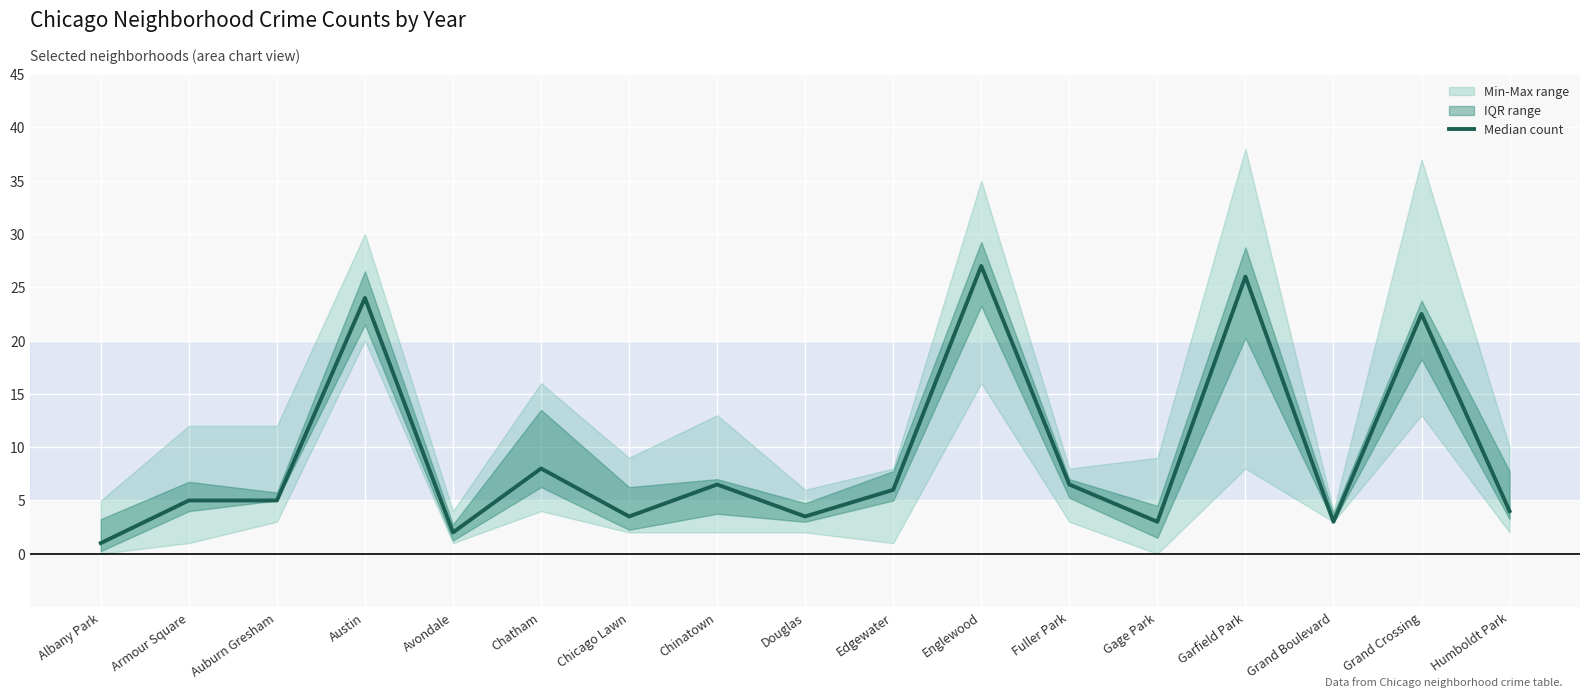

What is the label of the 3rd point from the left?

Auburn Gresham